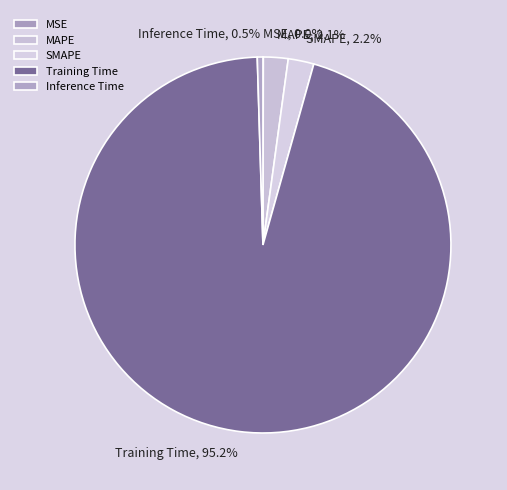

What percentage is NOT represented by Training Time?

4.8%